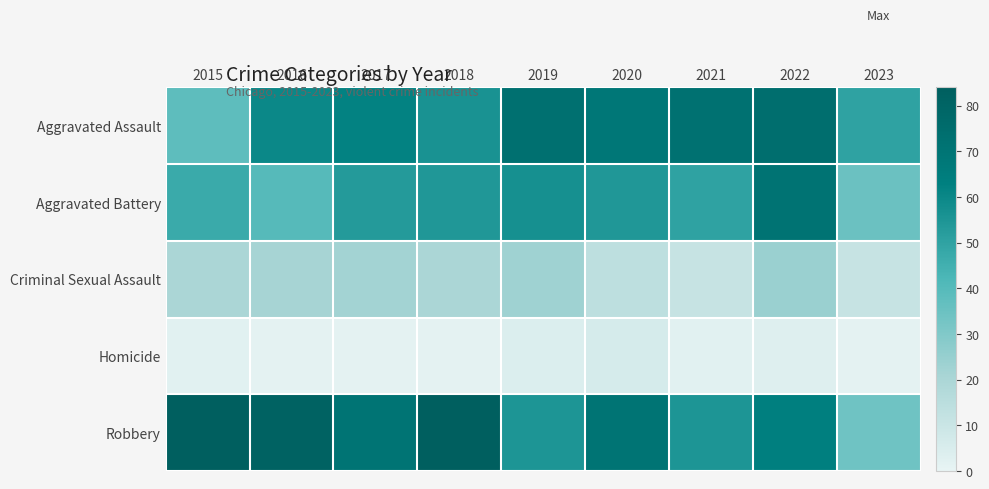

What is the maximum value shown in the chart?

84